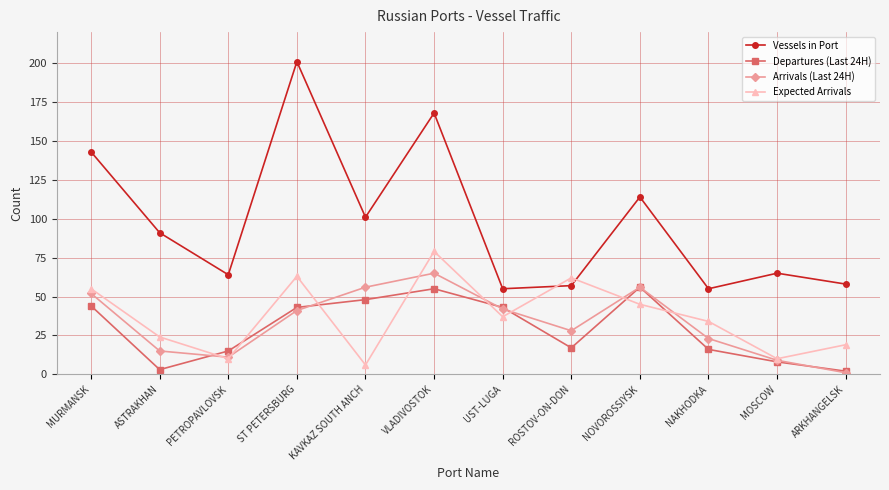

The value of Departures (Last 24H) at MURMANSK is 70. True or false?

False